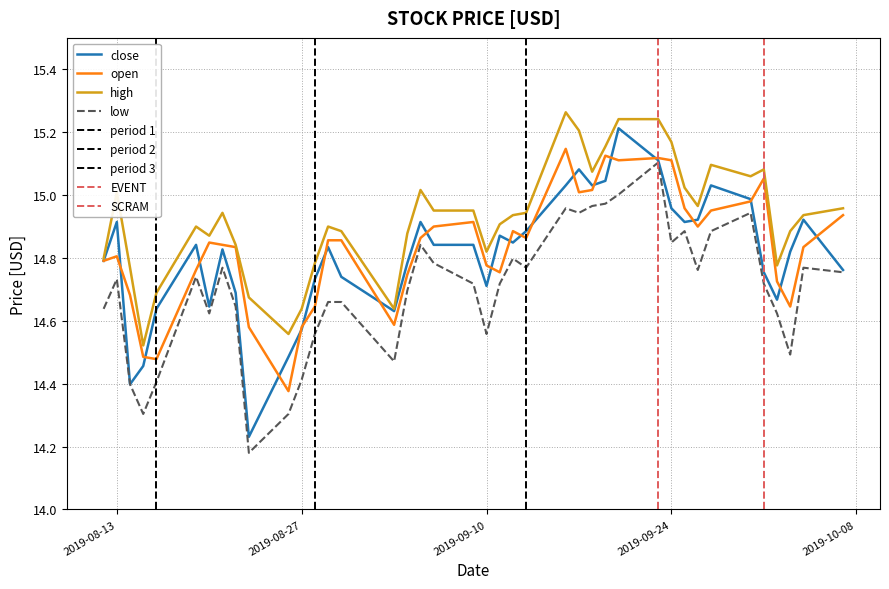

Does the chart display data point markers on the line(s)?

No